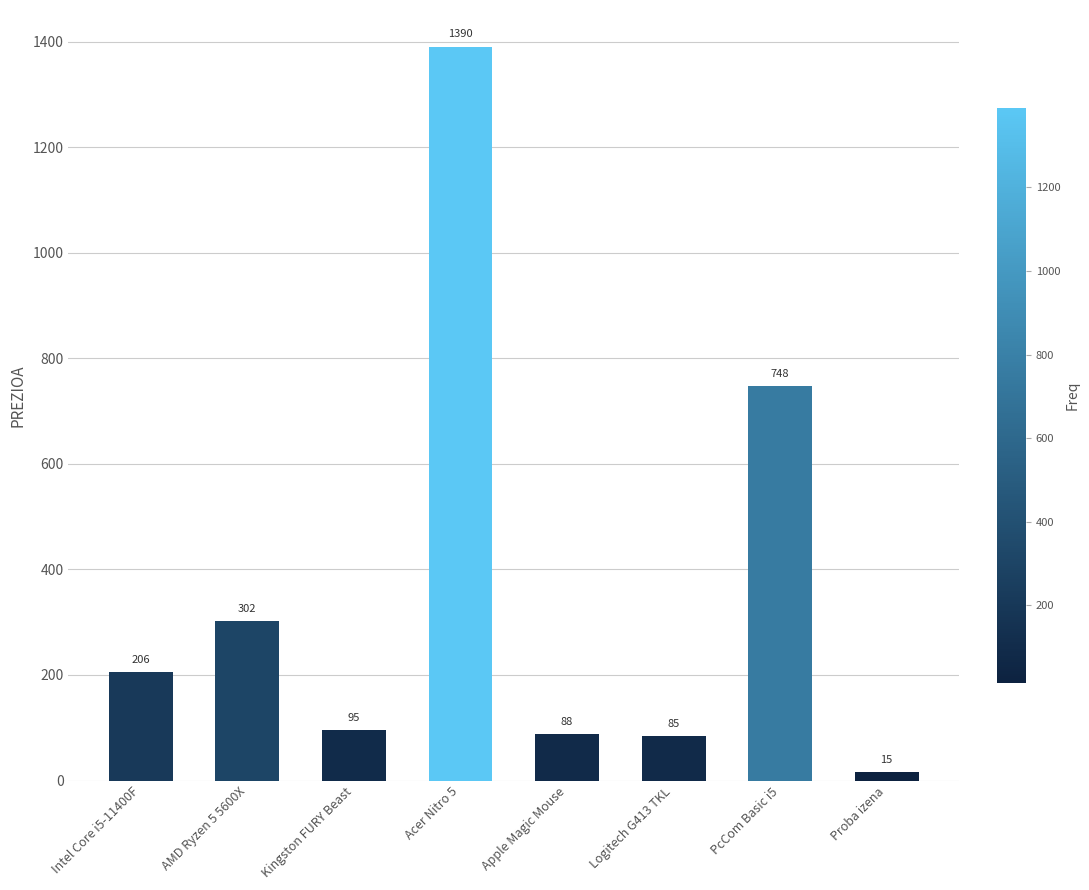

What position from the right is AMD Ryzen 5 5600X?

7